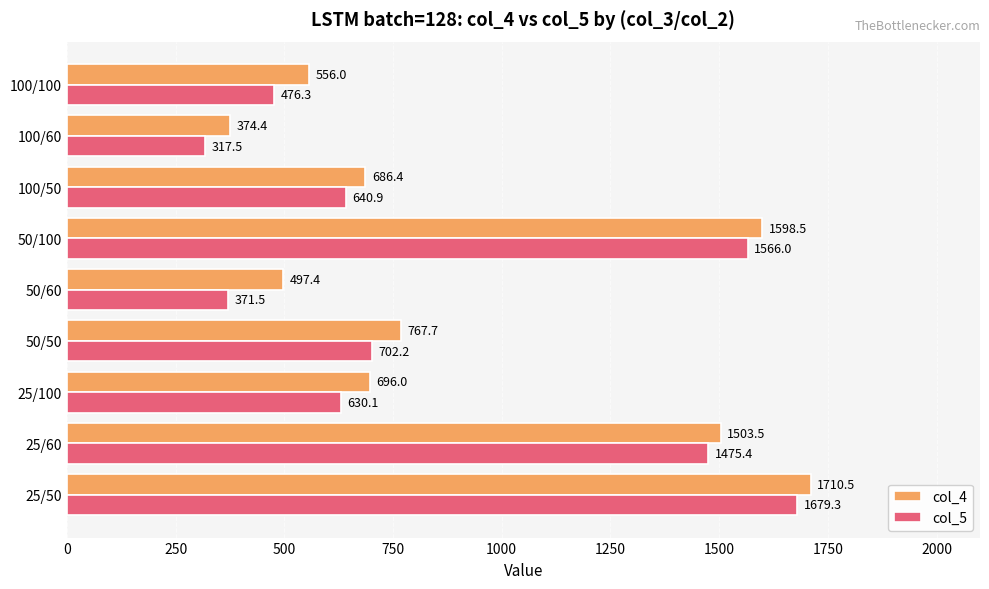

Rank the series by their average value, from lowest to highest.

col_5, col_4